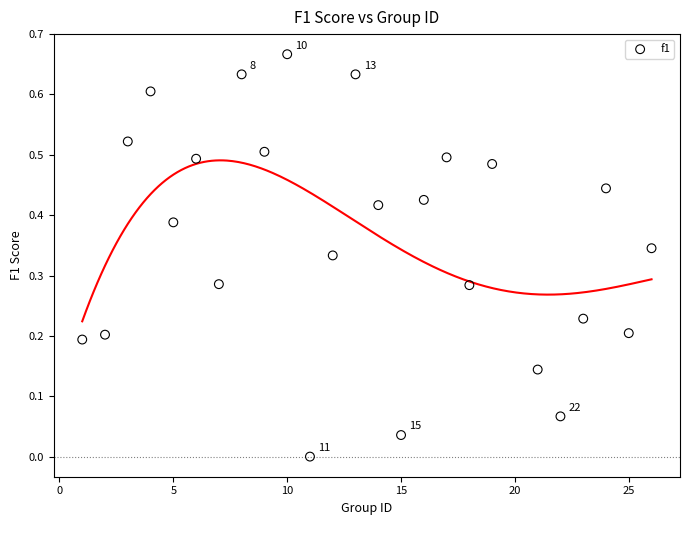

What is the range of X values (max minus min)?

25.0